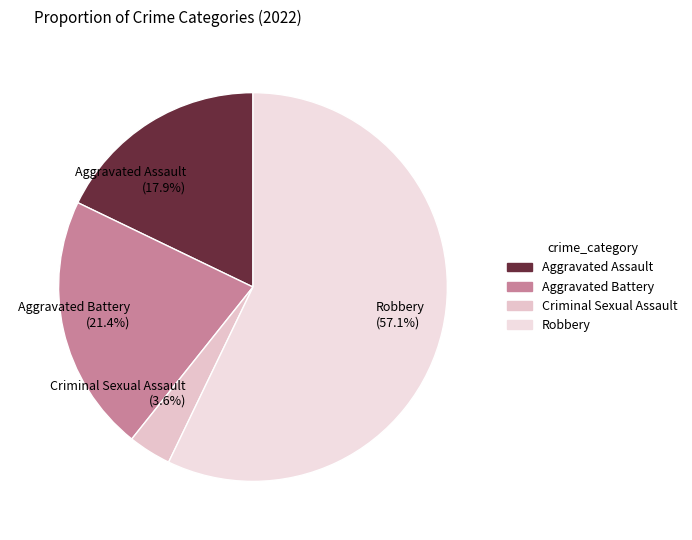

Does any single category account for the majority?

Yes